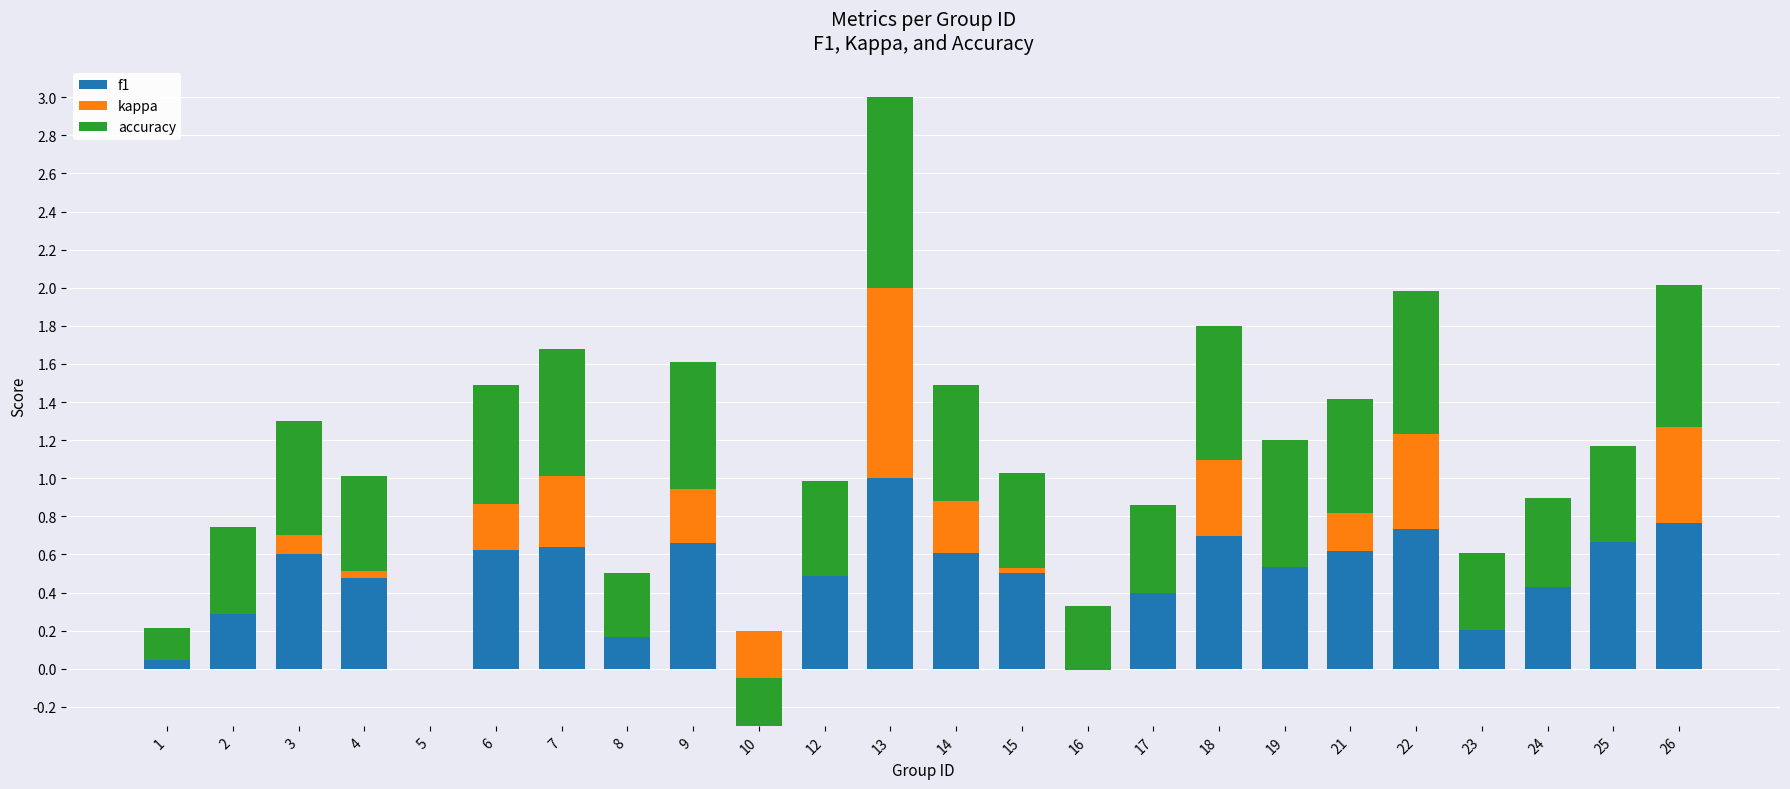

What is the difference between the second highest and second lowest values in the f1 series?

0.7